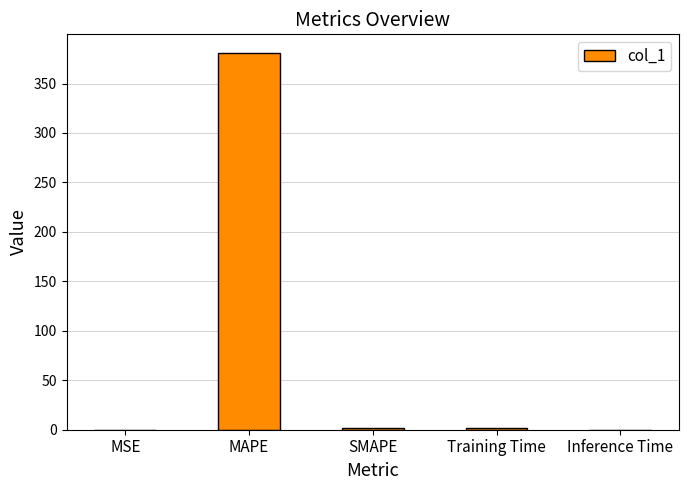

How many distinct data groups are displayed?

1